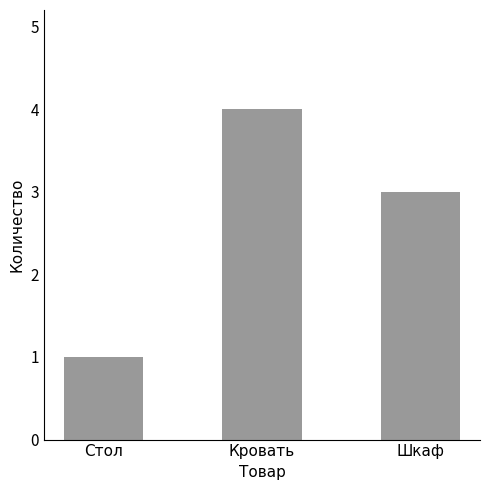

True or false: the data shows 1 at Стол.

True